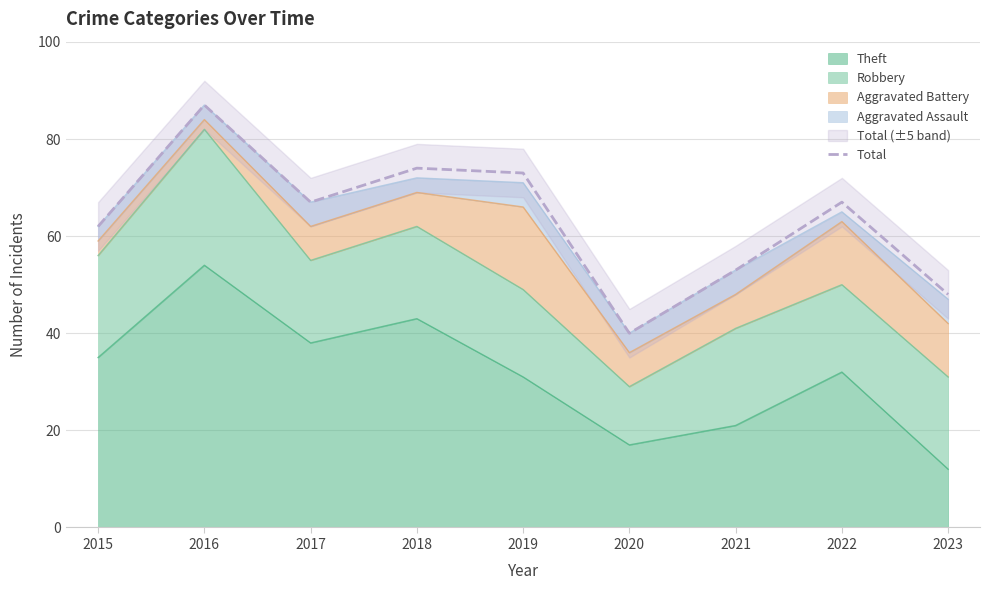

Between 2021 and 2016, which is larger?

2016